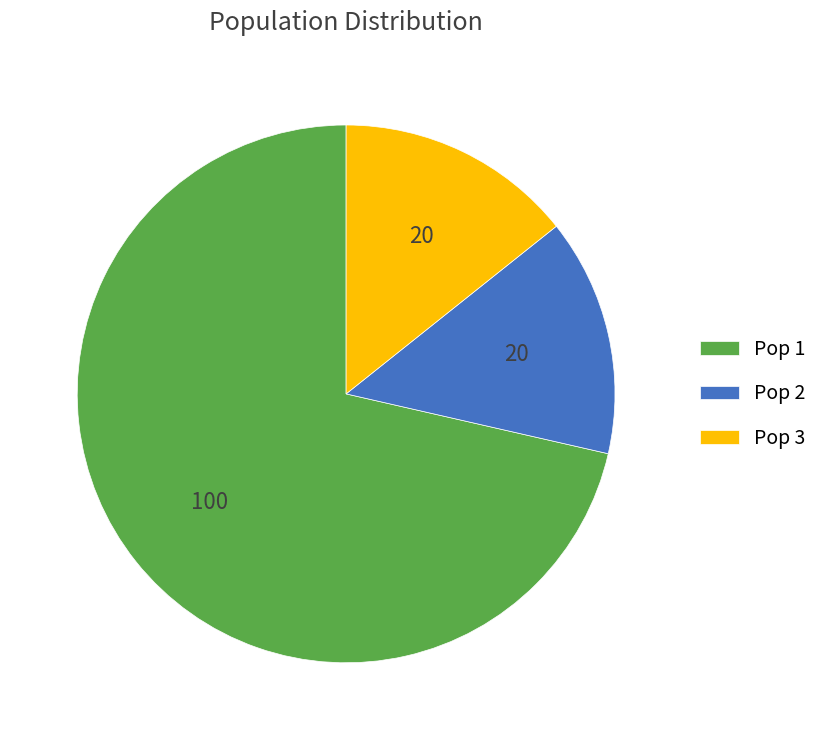

How many segments does this pie chart have?

3